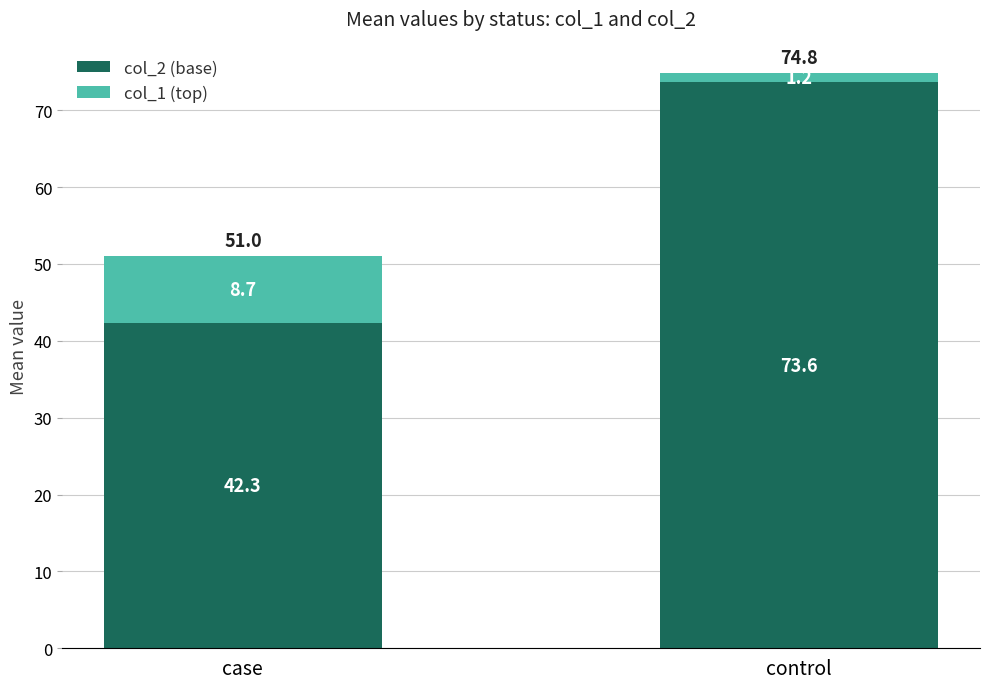

Does the chart contain any negative values?

No